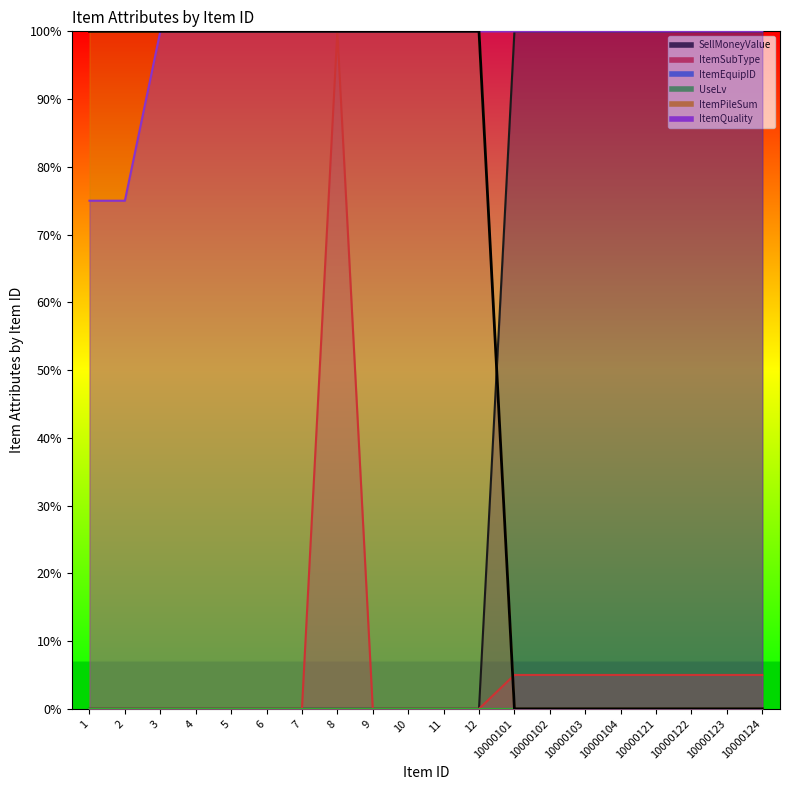

The value of ItemPileSum at 10000101 is 0.0. True or false?

False